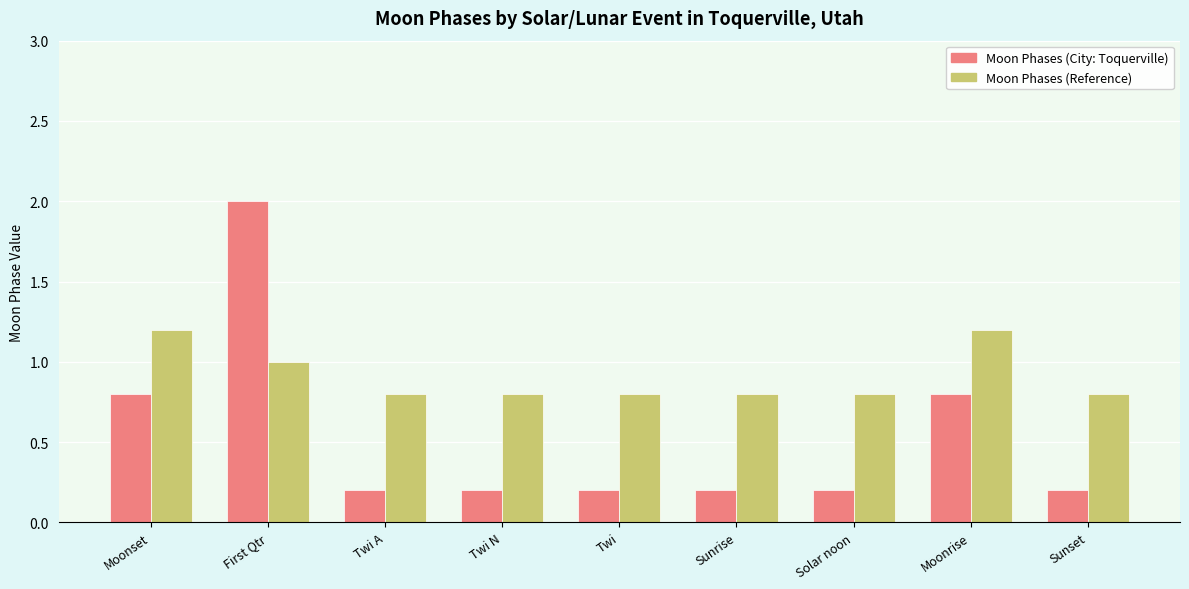

How many bars are there in total?

18